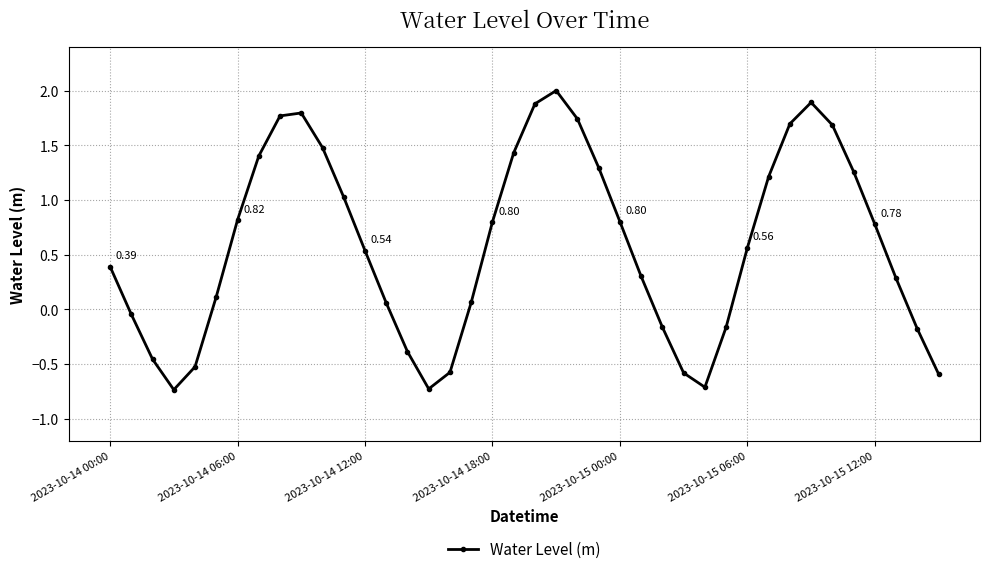

How many lines are shown in the chart?

1